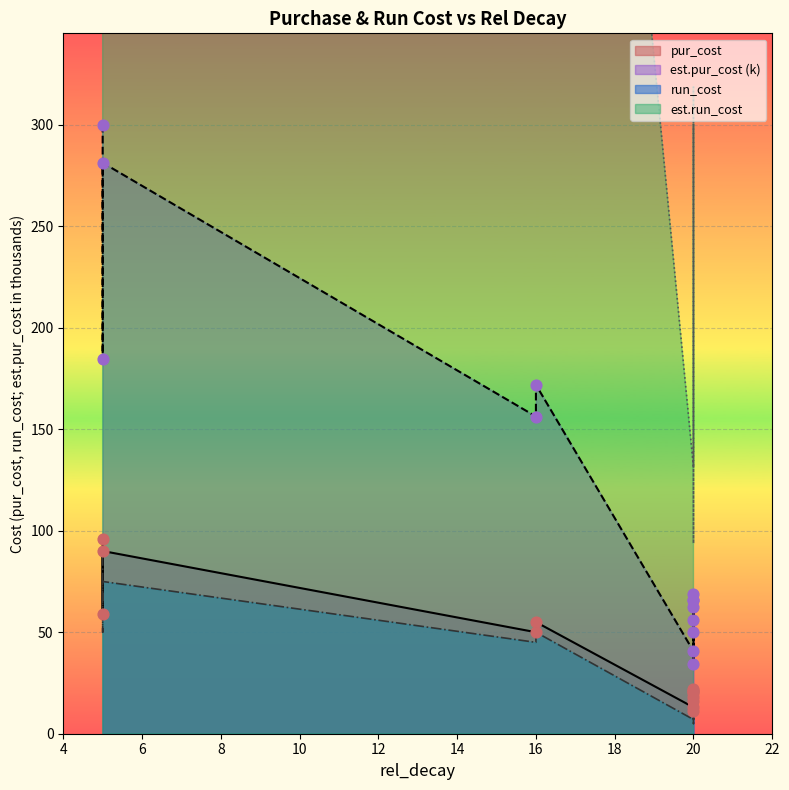

What is the total value across all series at 20?

191.9